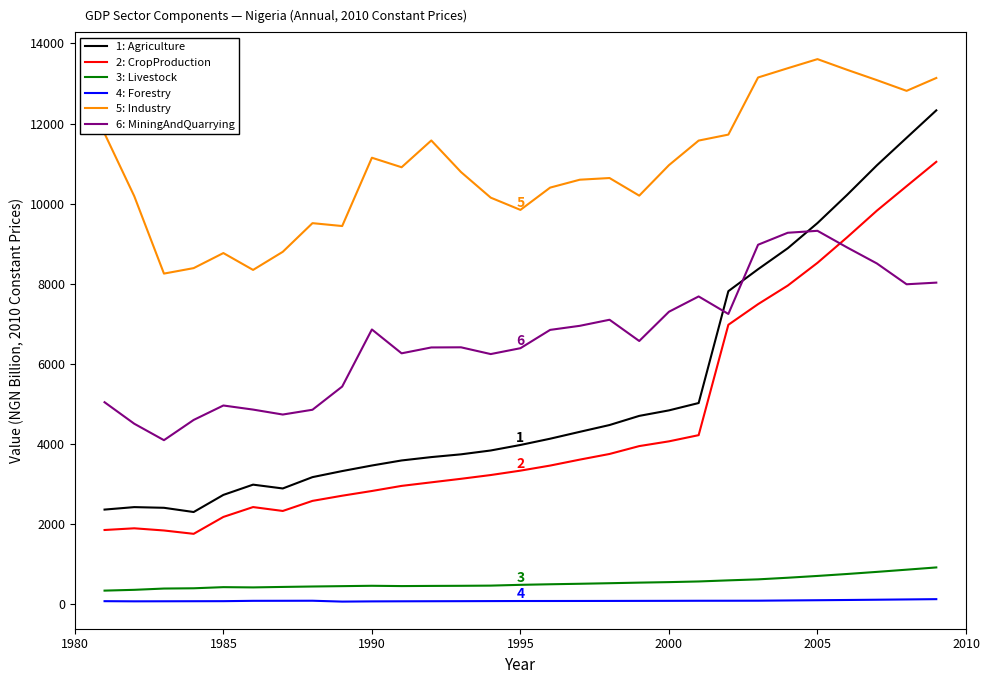

What is the maximum value shown in the chart?

13609.8